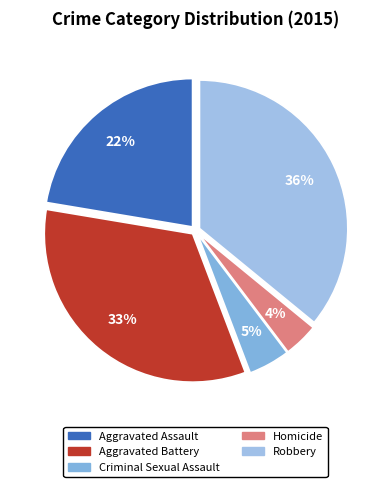

Count the number of slices in the pie.

5